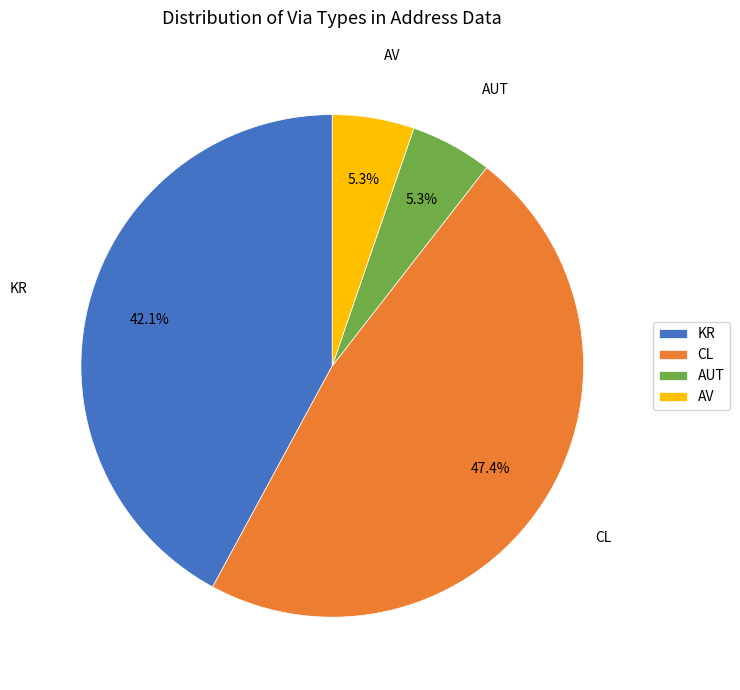

To the nearest percent, what percentage of the pie is KR?

42%